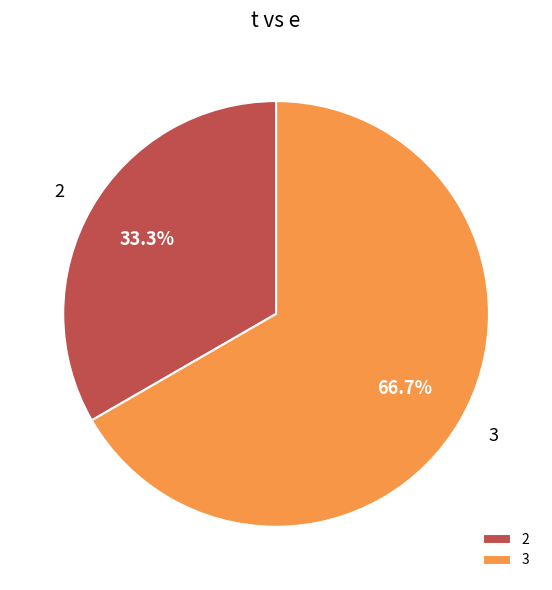

The 3 slice represents 67% of the pie. True or false?

True